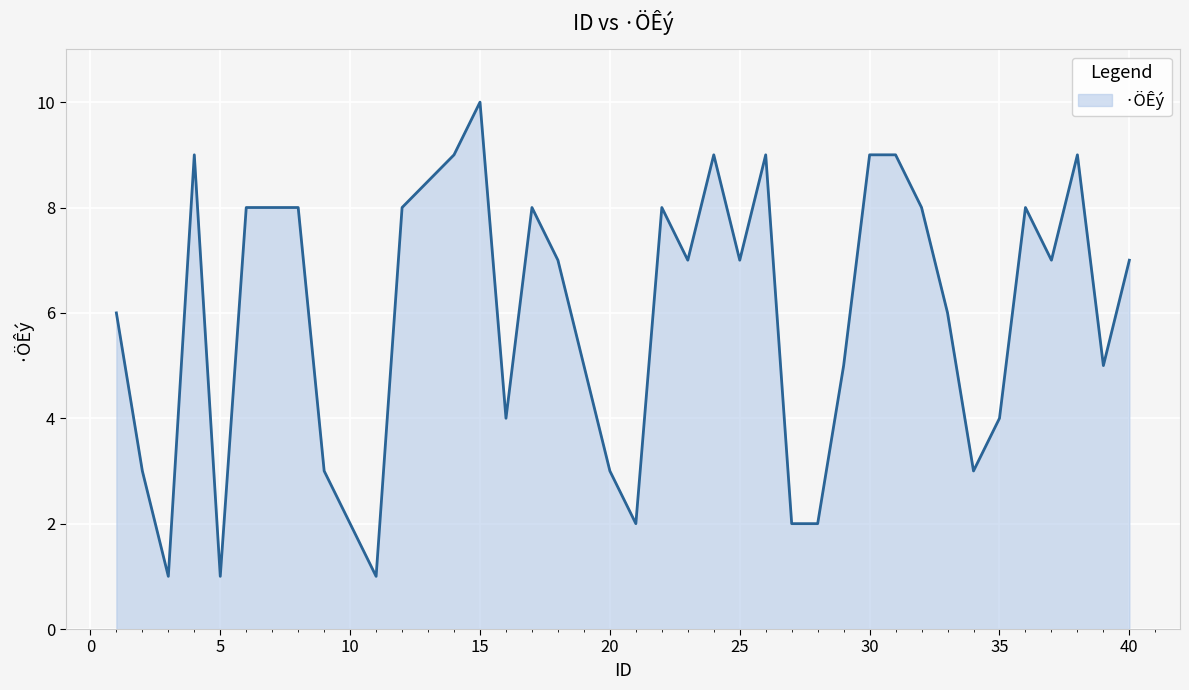

What is the difference between the maximum and minimum values?

9.0